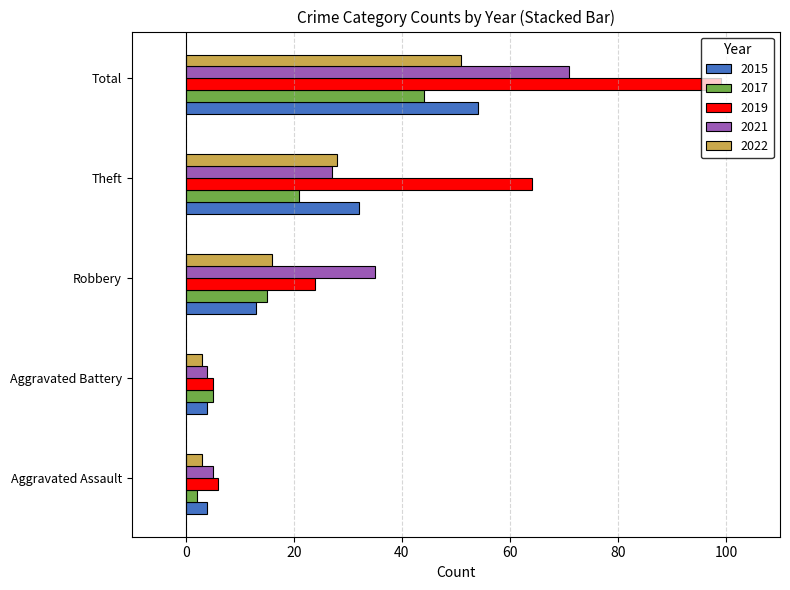

How many data points in 2021 are less than 27?

2